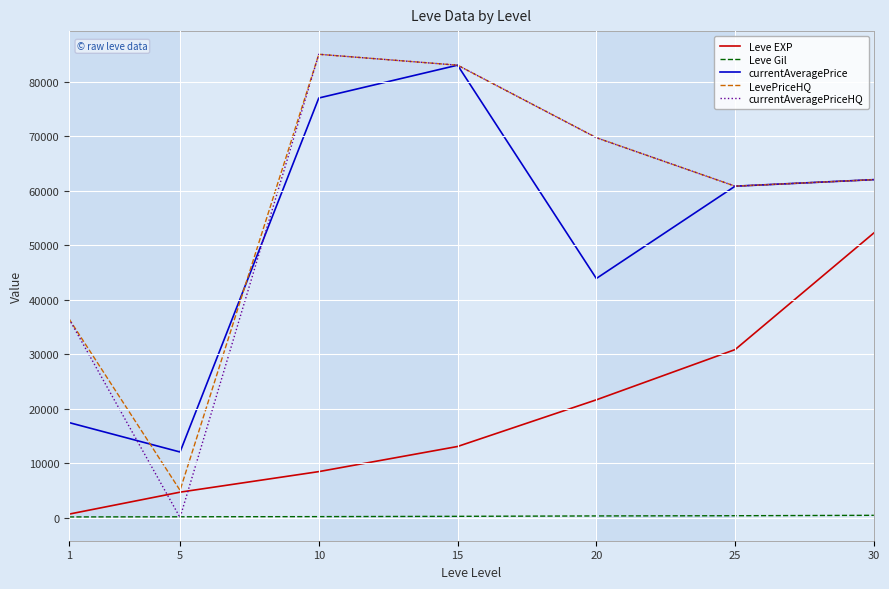

Where does the LevePriceHQ series first go above 62000?

10